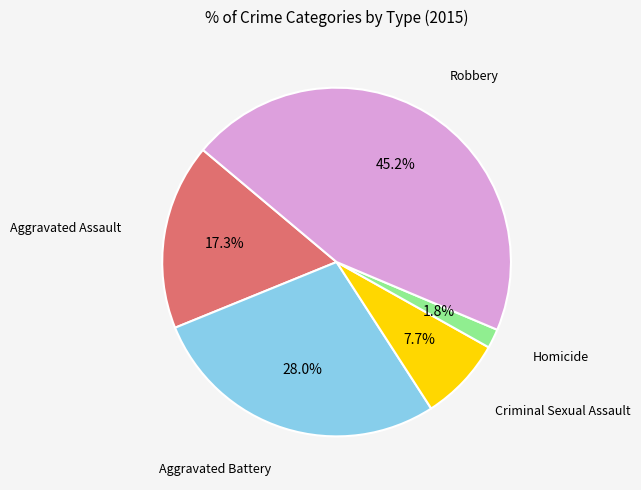

Is Aggravated Battery the majority of the pie?

No